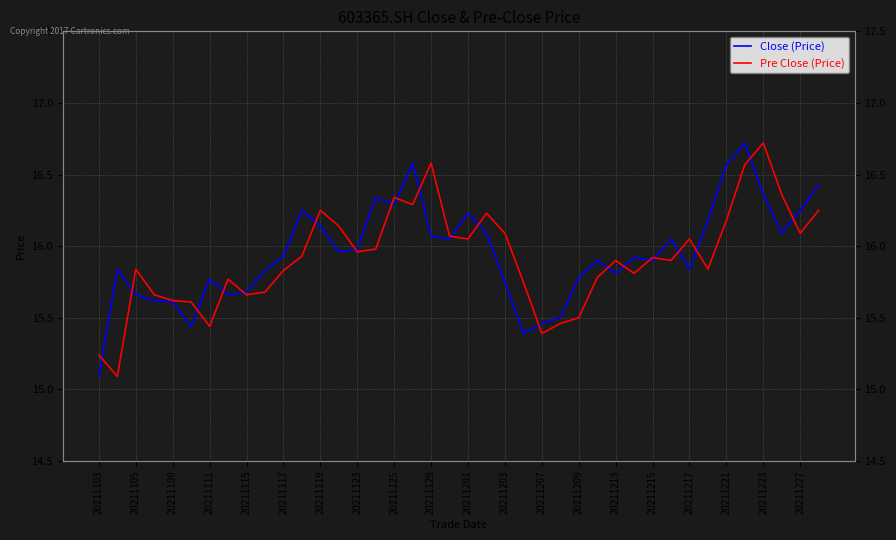

Is it true that Close (Price) equals 25.8 at 35?

False